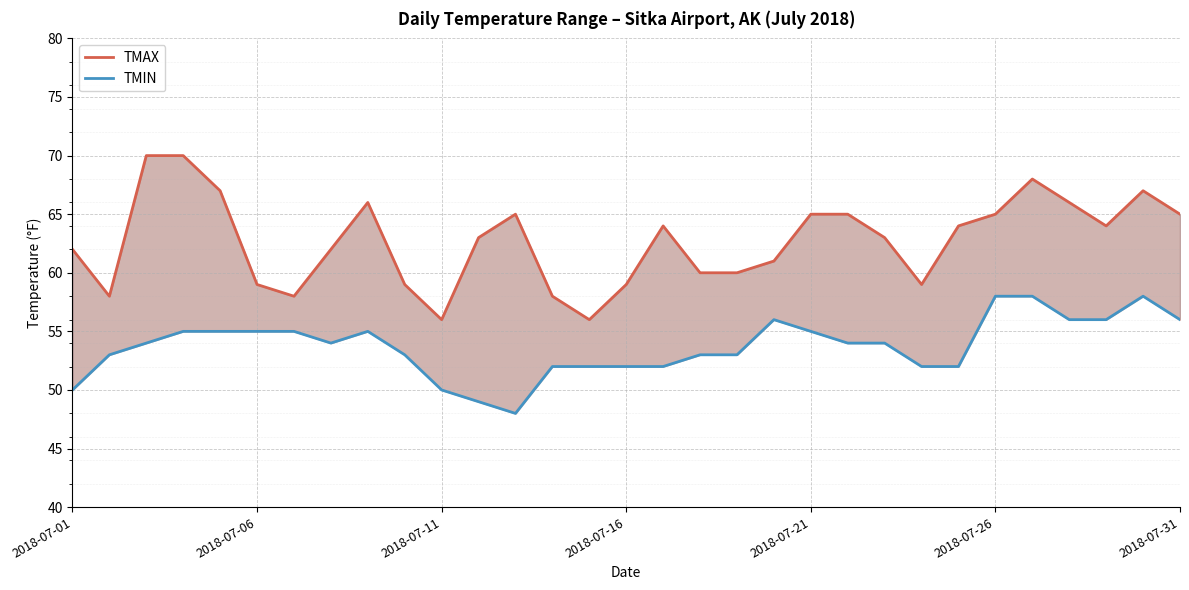

Which series has the largest range (max minus min)?

TMAX